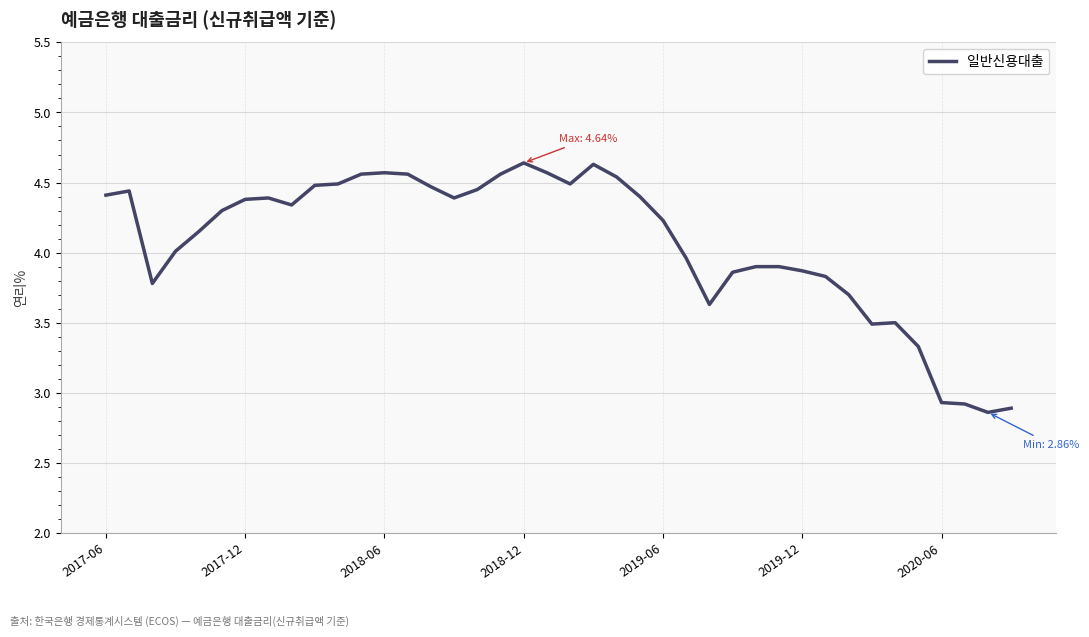

What is the average value?

4.1